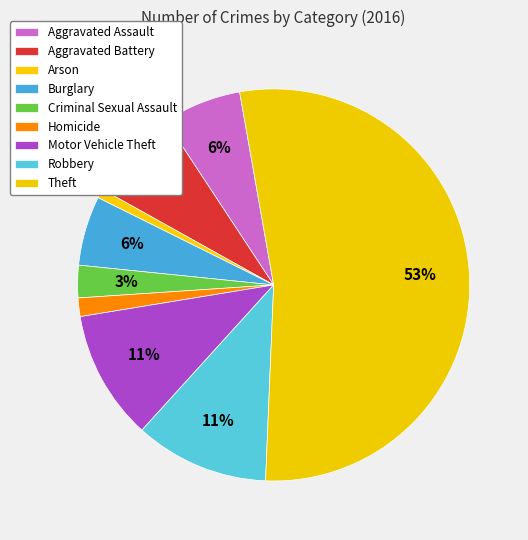

How many segments does this pie chart have?

9